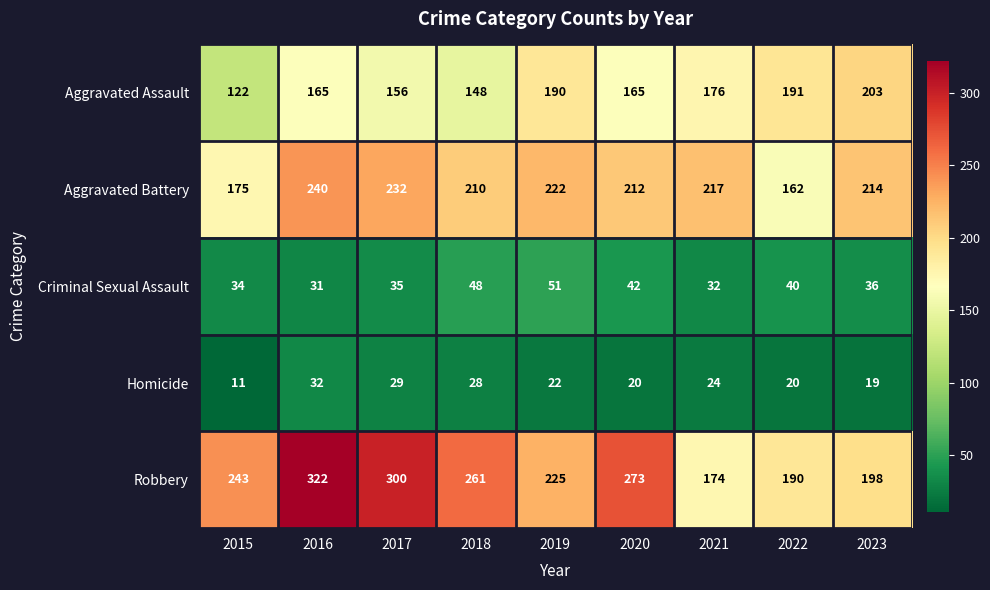

Between 2016 and 2021, which series saw the biggest shift?

Robbery